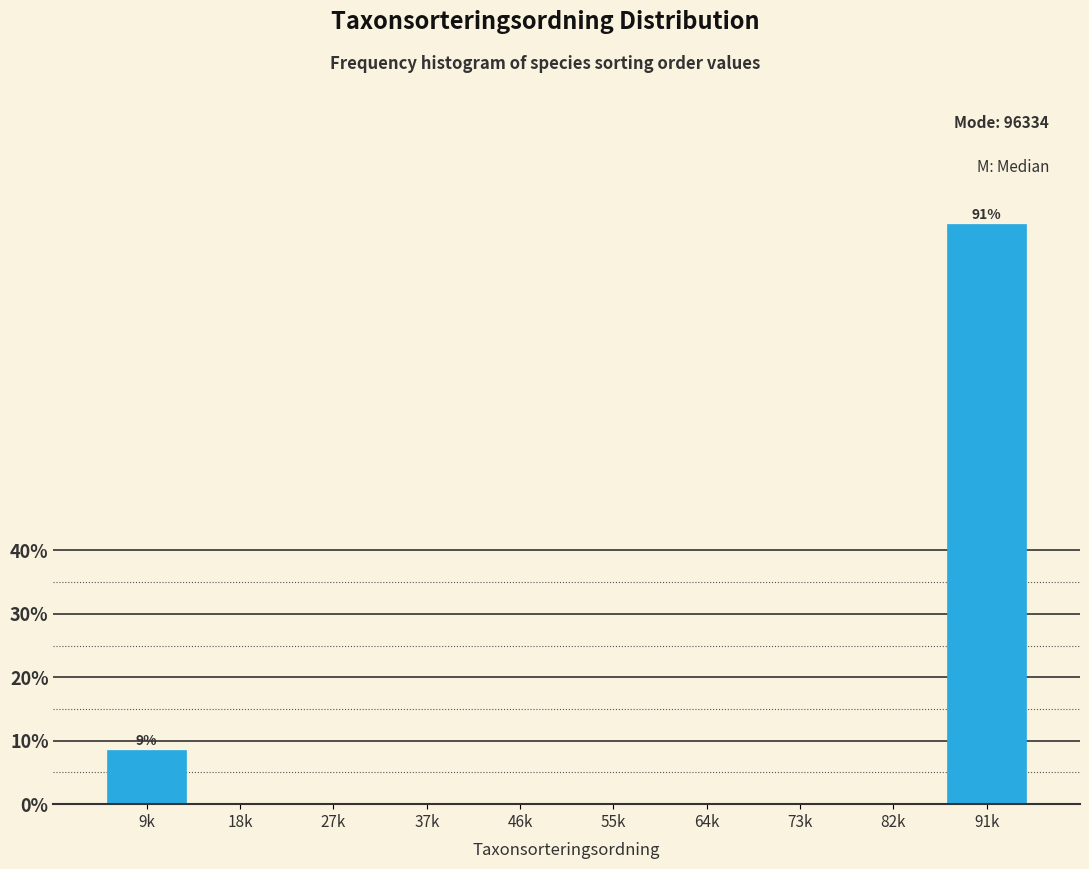

Reading left to right, extract all data points from this chart.

9k=8.6	18k=0.0	27k=0.0	37k=0.0	46k=0.0	55k=0.0	64k=0.0	73k=0.0	82k=0.0	91k=91.4